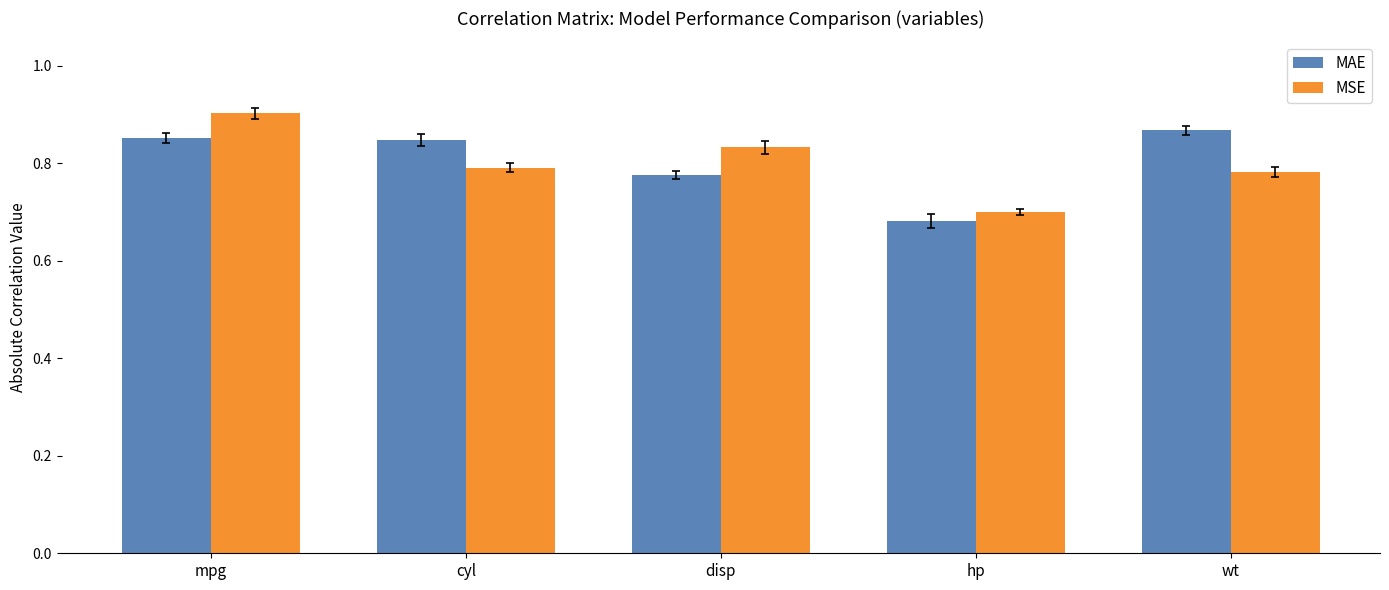

Is it true that MAE equals 0.2 at cyl?

False